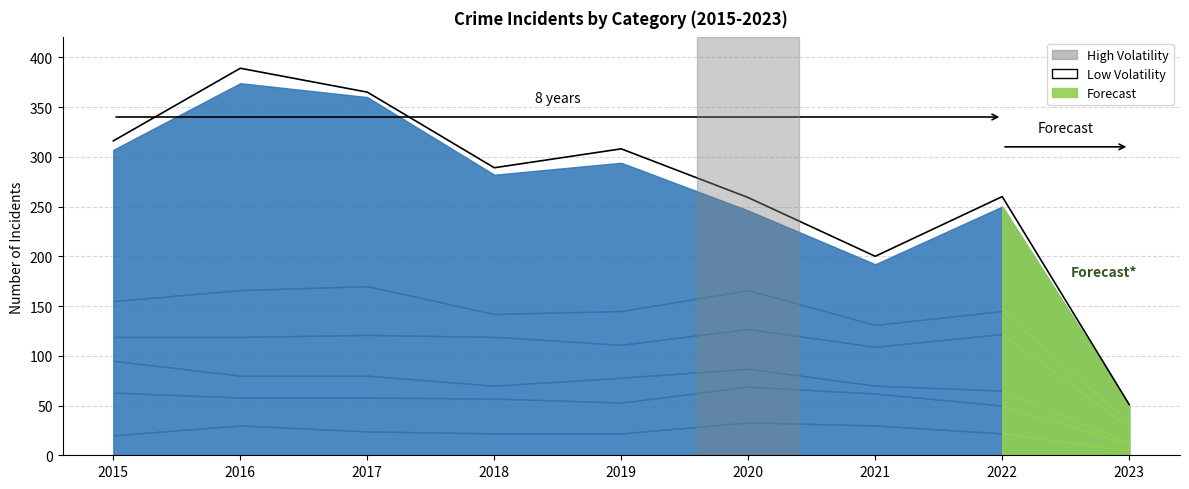

What is the sum of the values at 2022 and 2021?

460